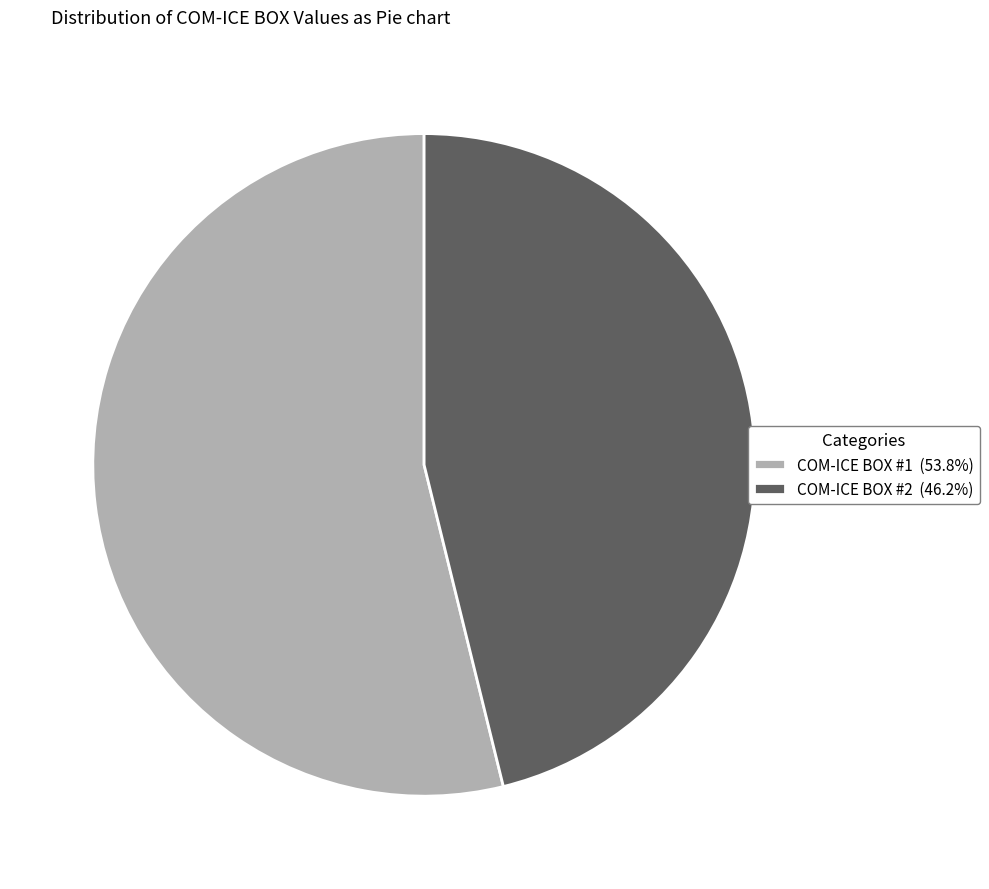

Approximately how many times larger is the value at COM-ICE BOX #2 (46.2%) compared to COM-ICE BOX #1 (53.8%)?

0.9